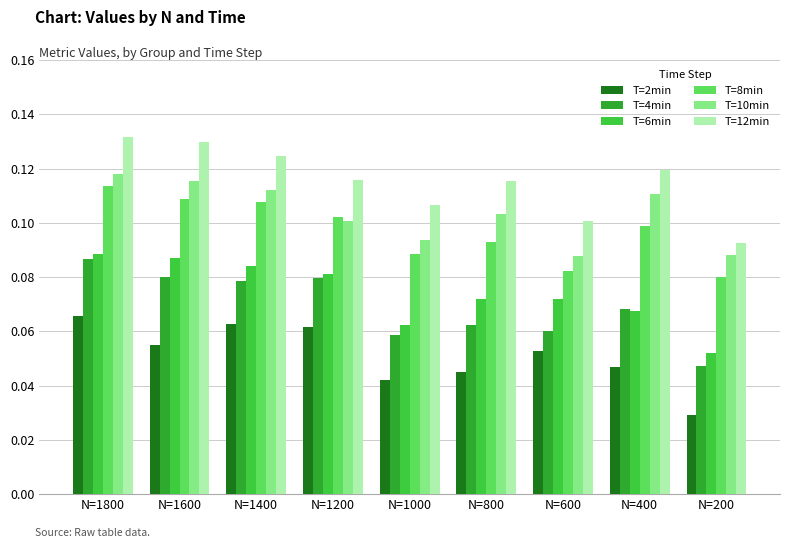

What is the sum of all T=6min values?

0.7